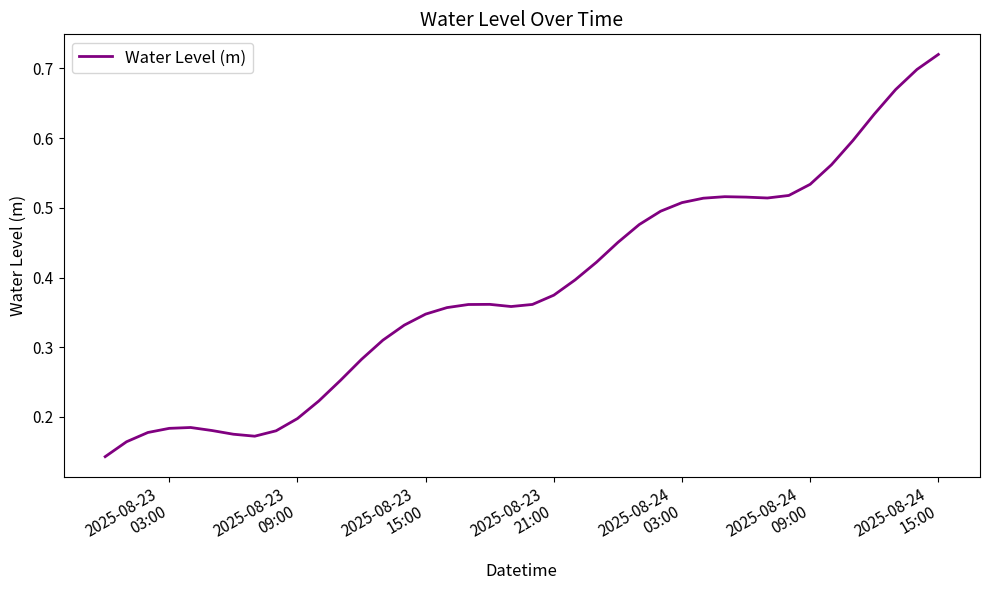

Does the chart display data point markers on the line(s)?

No